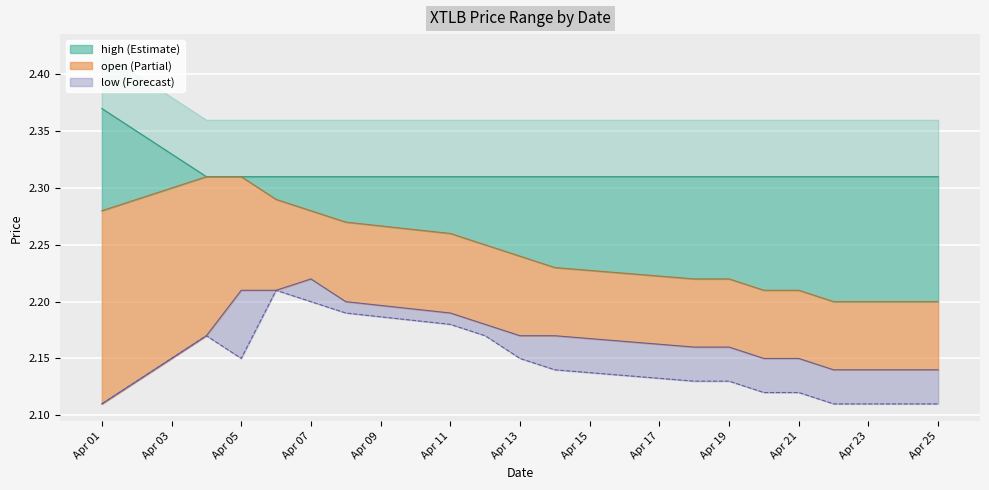

True or false: high has more than 0 points higher than both neighbors.

False